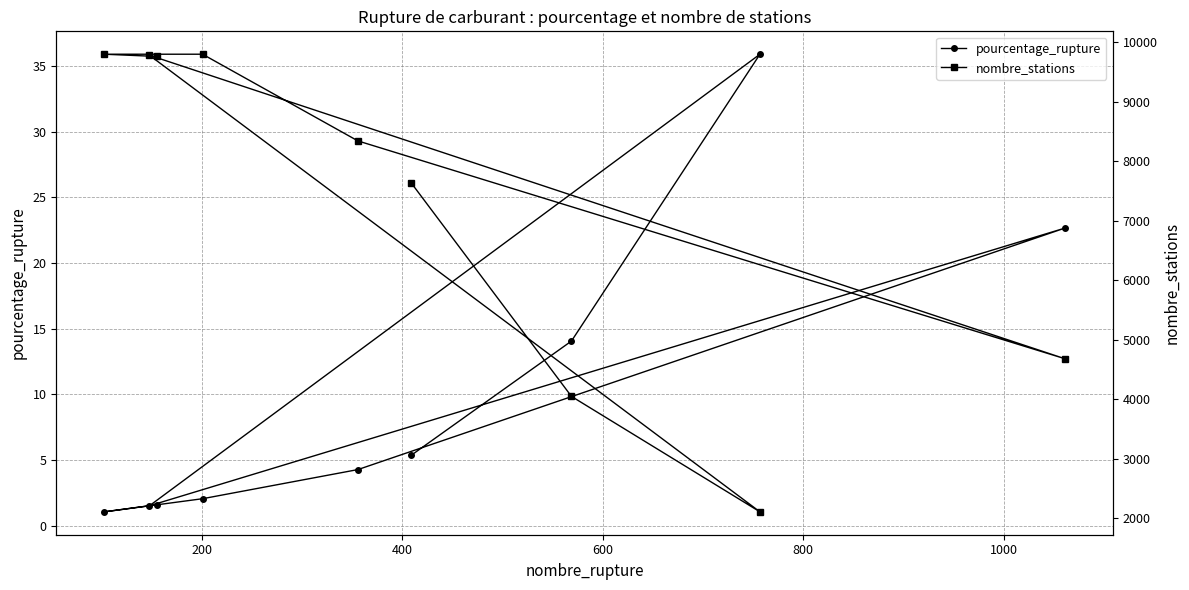

How many lines are shown in the chart?

2